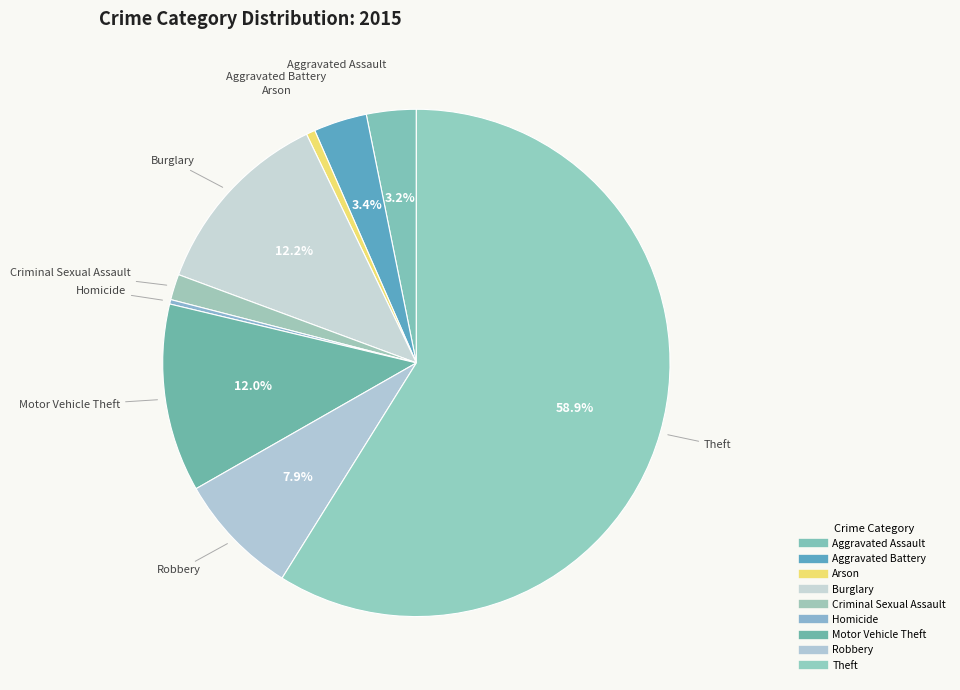

Count the number of slices in the pie.

9